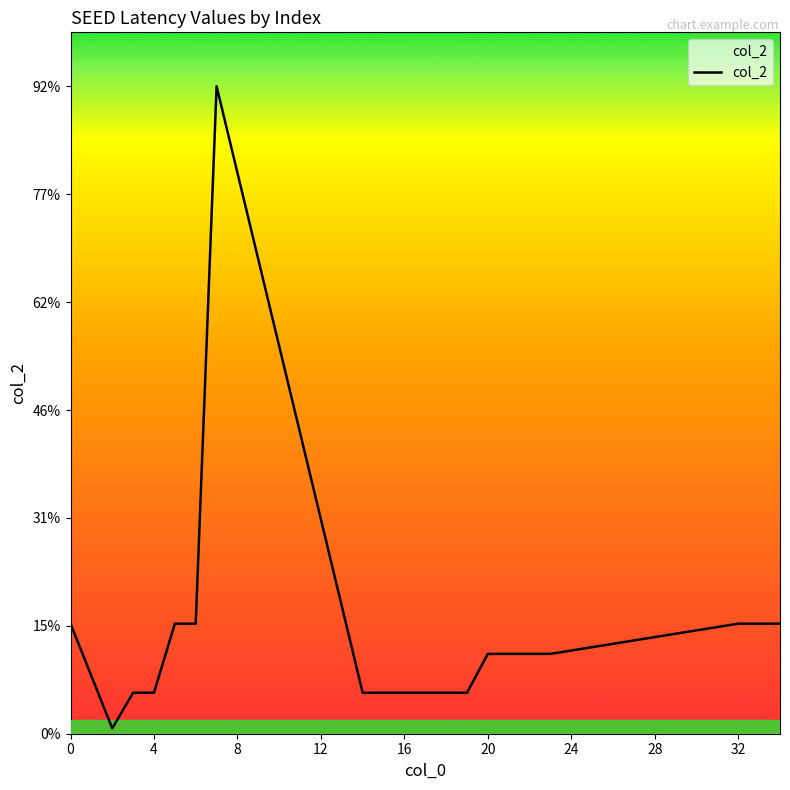

Does the chart display data point markers on the line(s)?

No